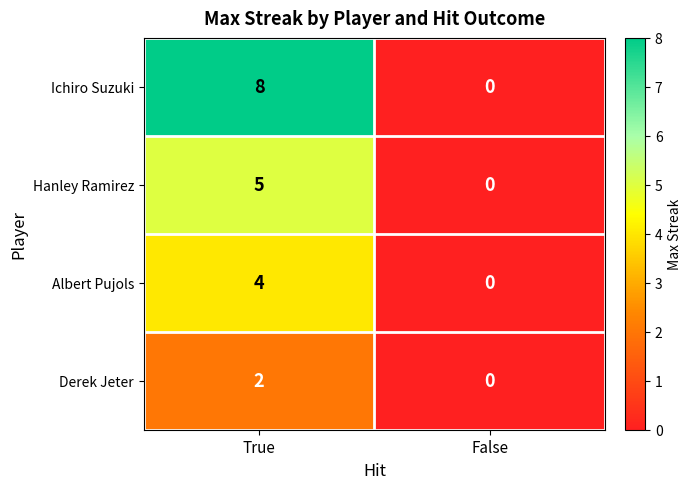

At which category is the sum across all series the highest?

True